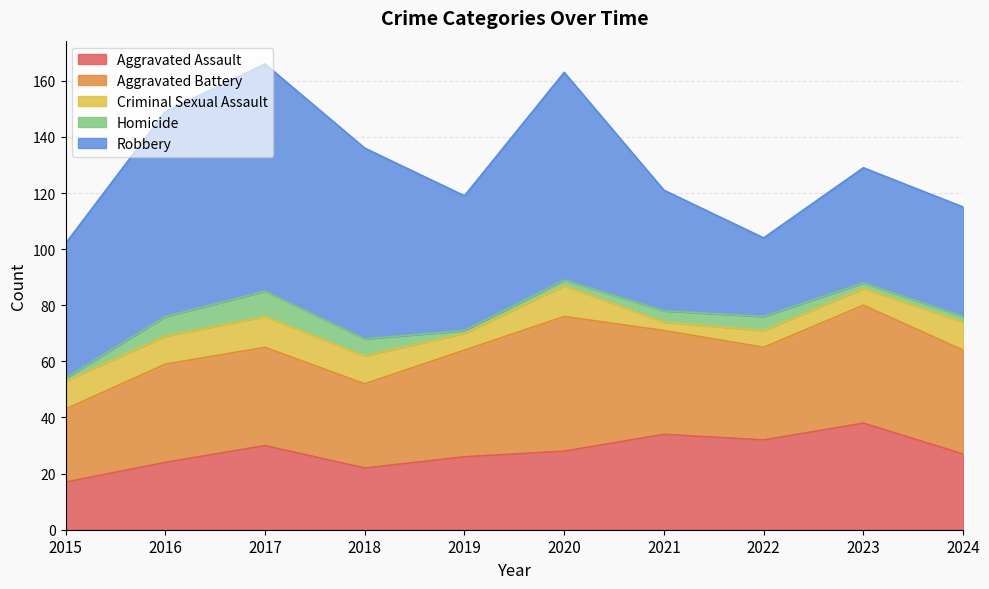

What is the minimum value shown in the chart?

1